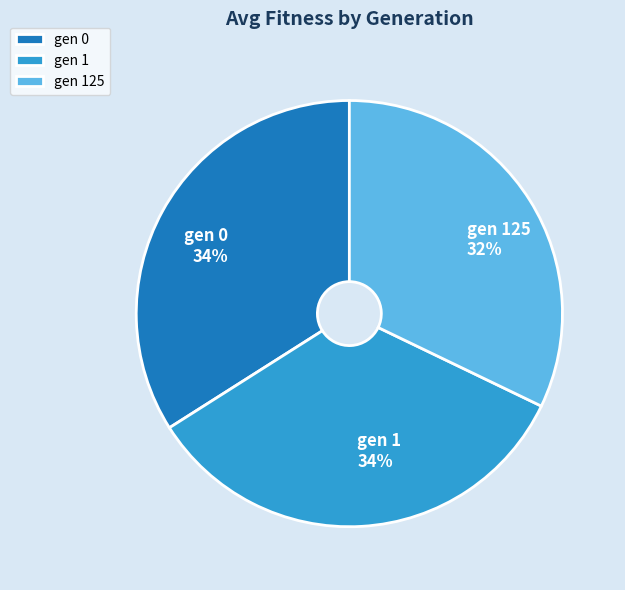

Does gen 0 represent more than half of the total?

No